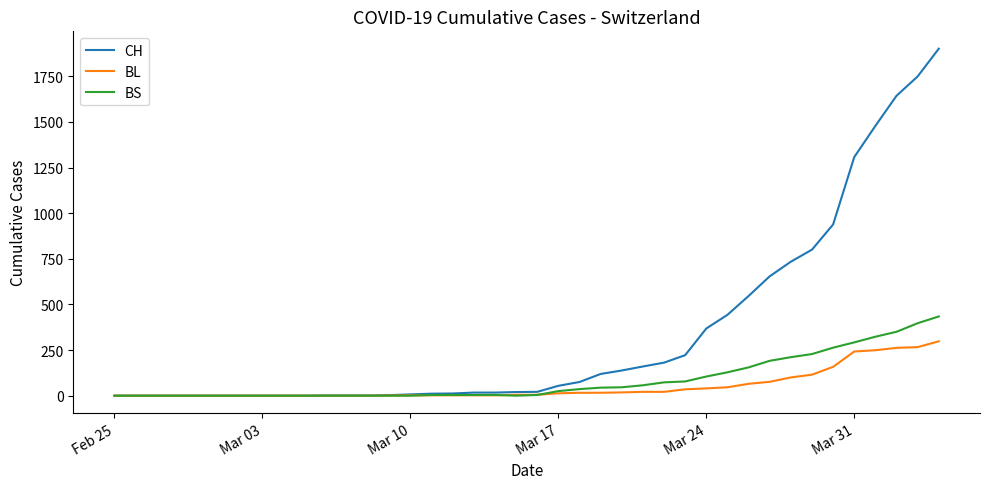

Which series has the largest total across all categories?

CH